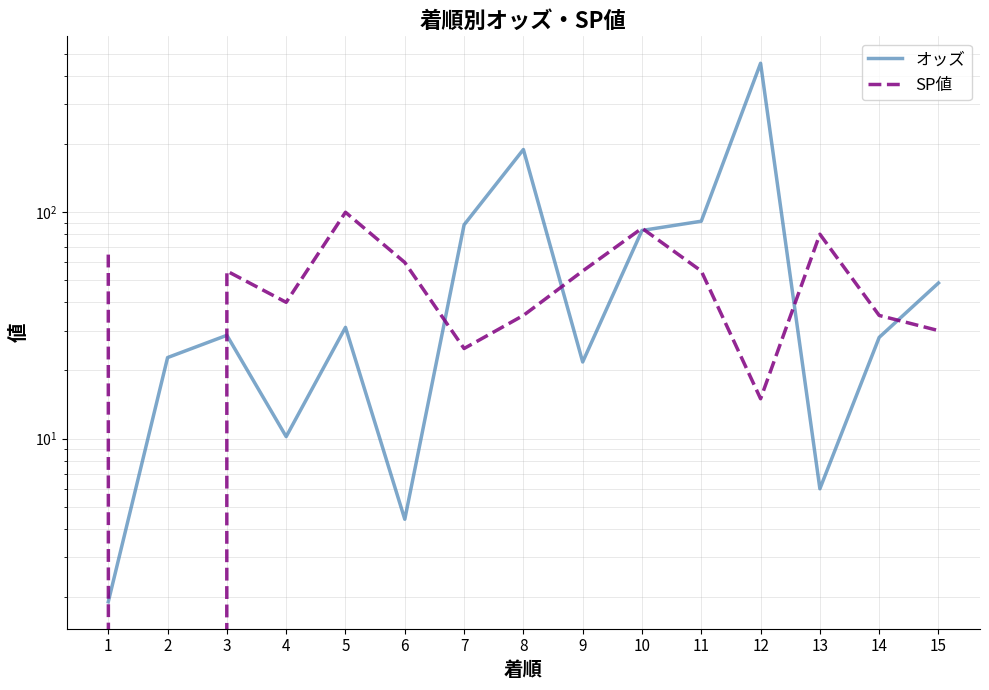

The value of オッズ at 11 is 91.3. True or false?

True